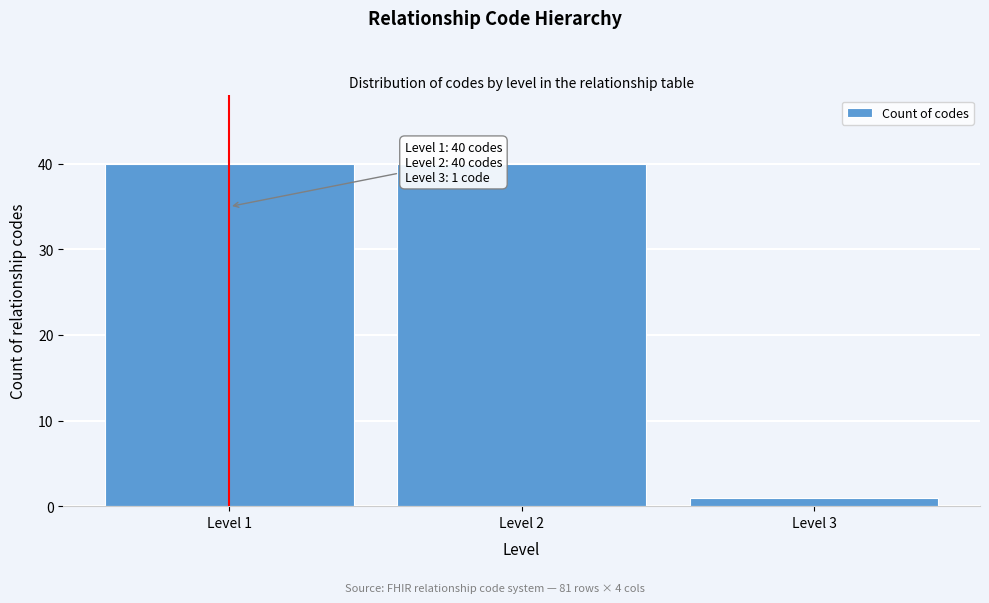

Reading left to right, transcribe all the data shown in this chart.

40	40	1